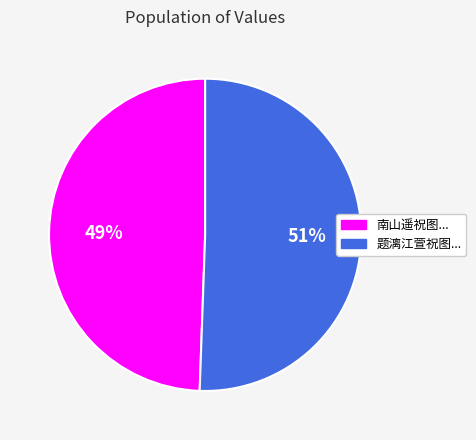

Is there a majority slice in this chart?

Yes